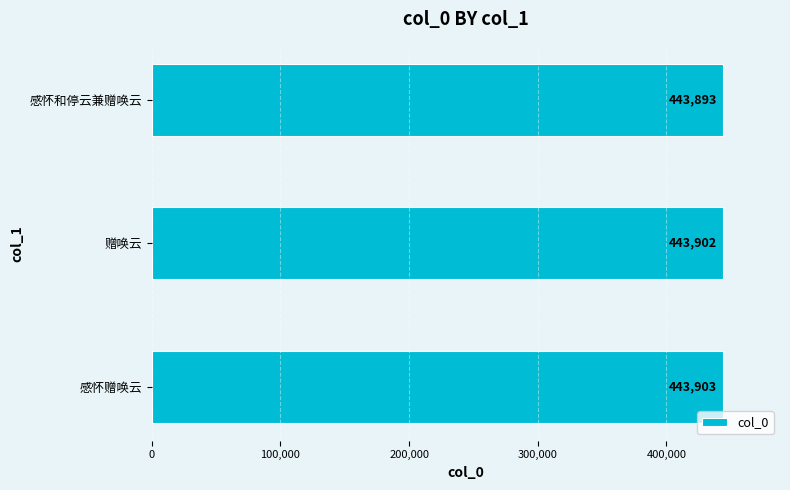

Where is the data nearest to the value 443898?

赠唤云